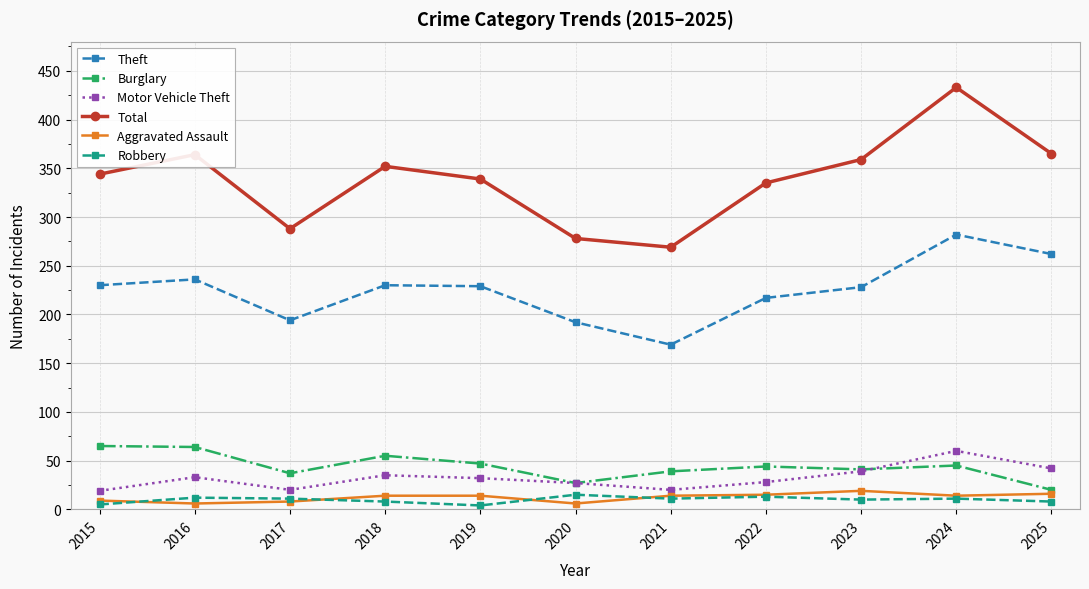

At which category does the chart reach its peak across all series?

2024